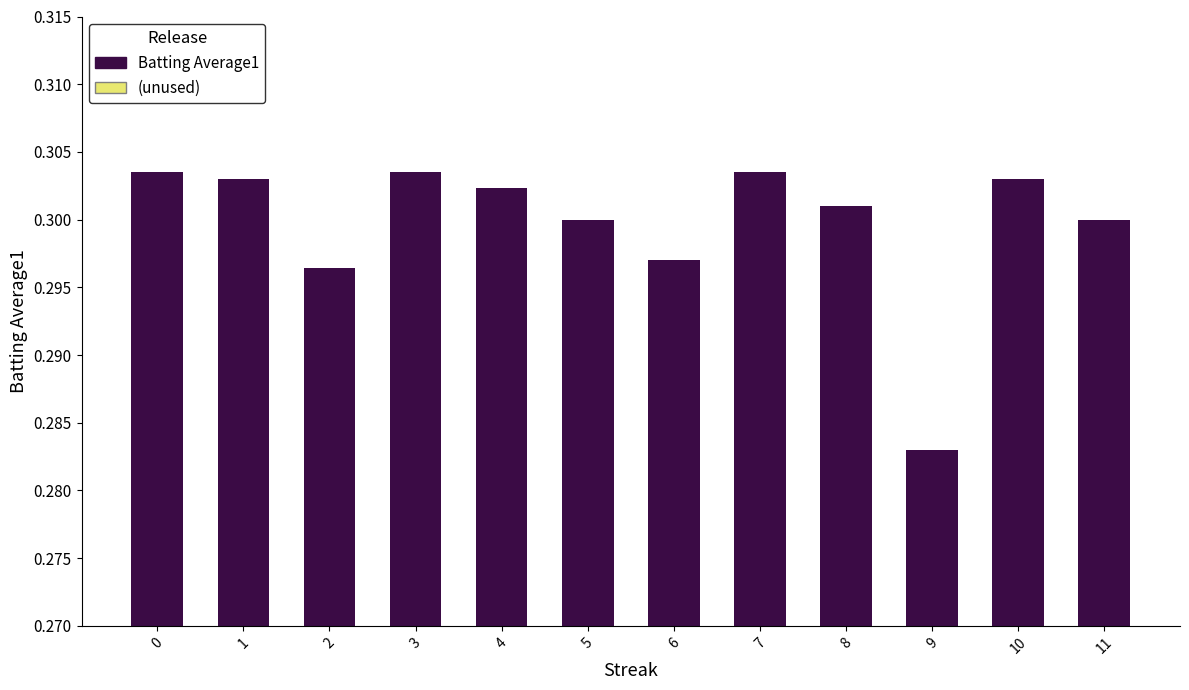

The value at 0 is 0.3. True or false?

True